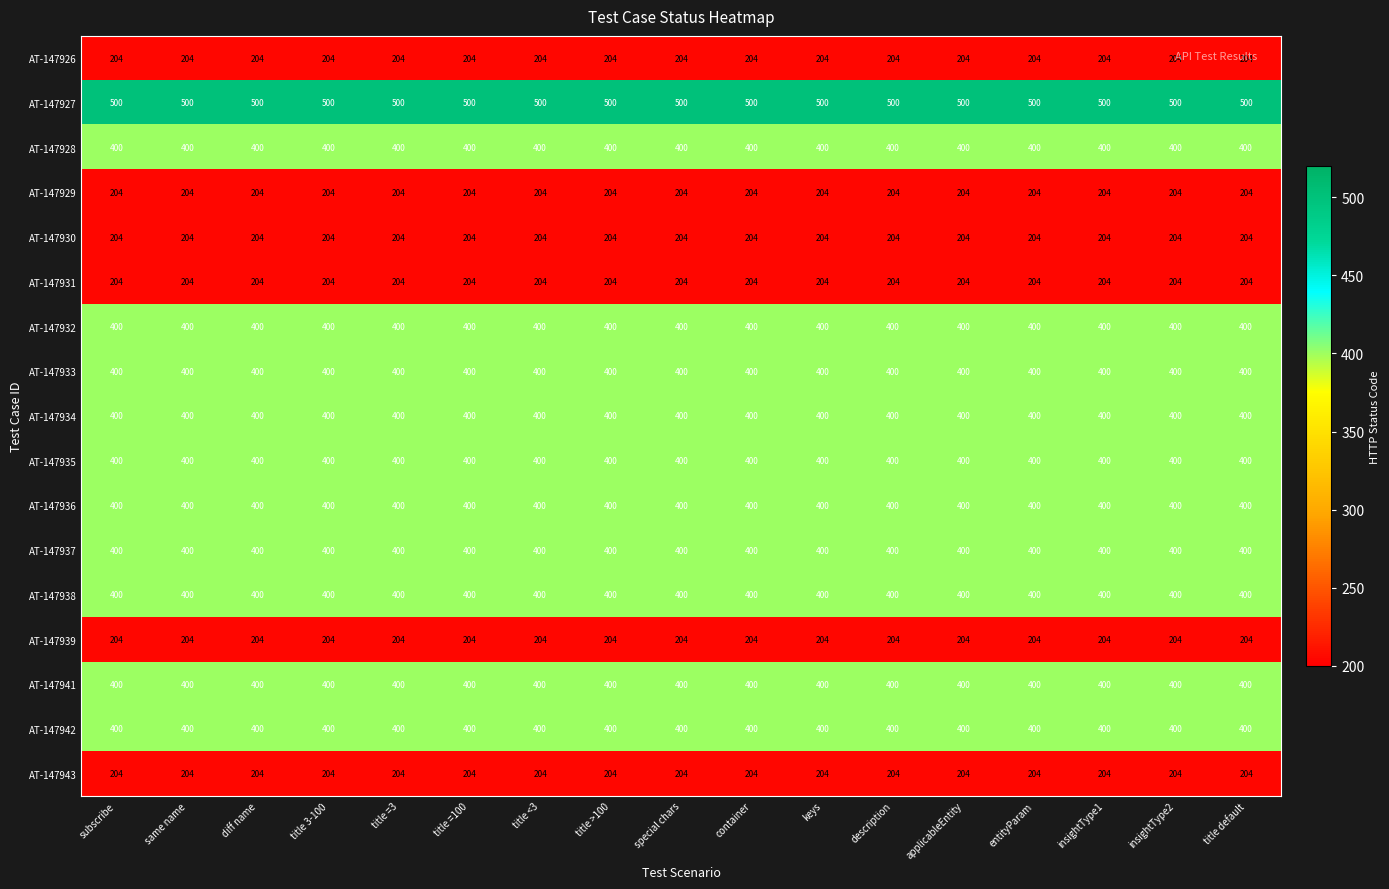

Is the value of AT-147927 at diff name greater than the value of AT-147942 at title =3?

Yes